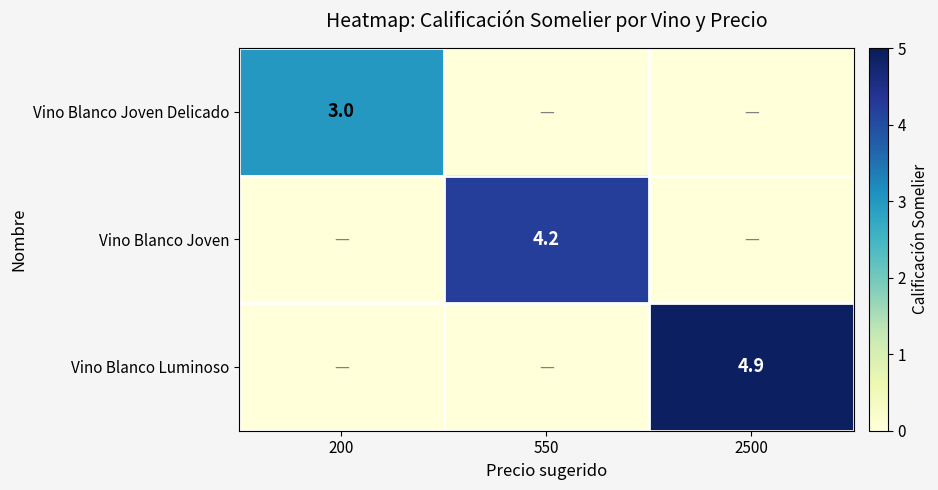

True or false: Vino Blanco Luminoso has a value of 4.9 at 2500.

True